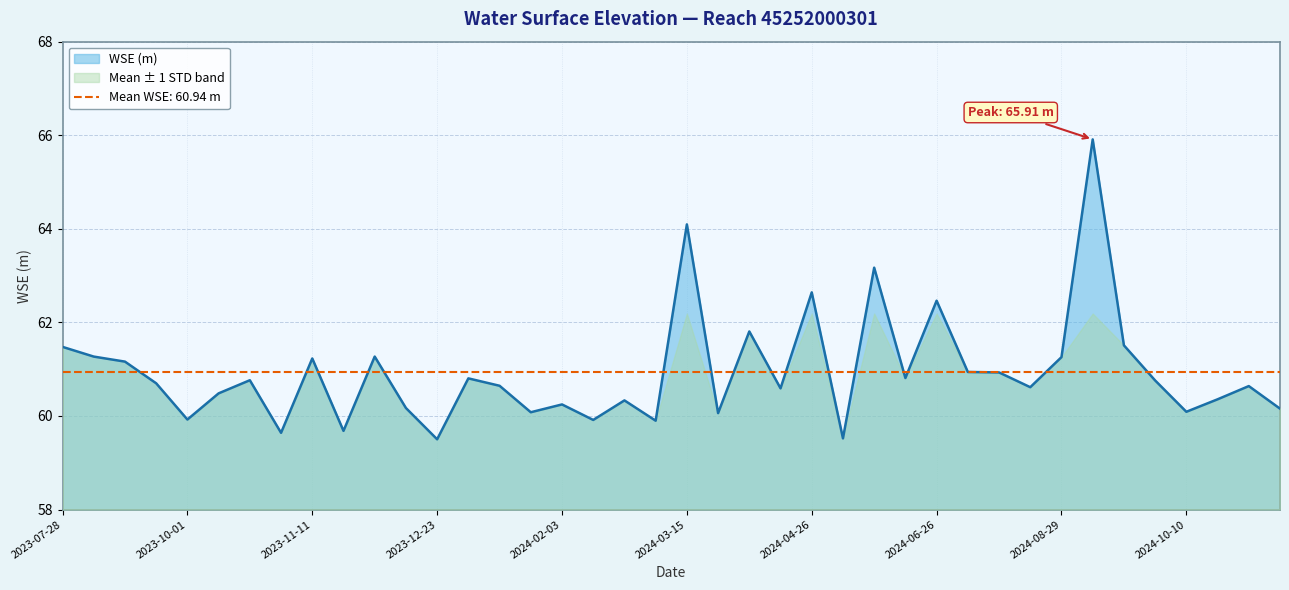

What is the change in value from 2024-04-05 to 2024-04-26?

+0.8